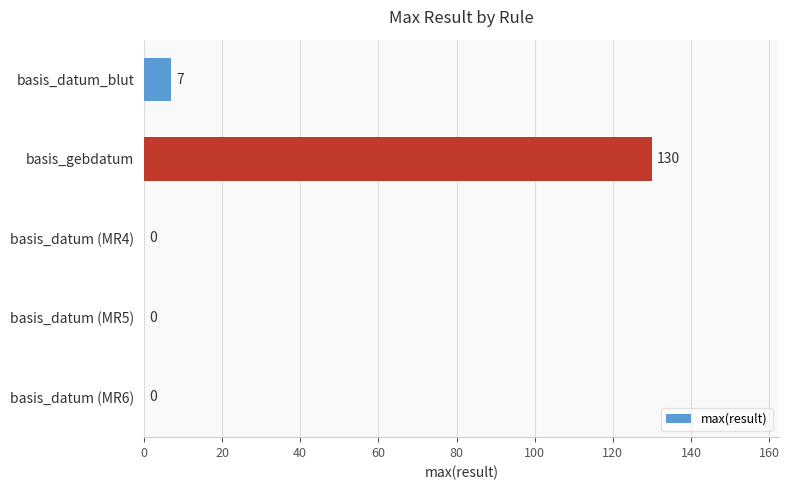

Are the bars horizontal?

Yes